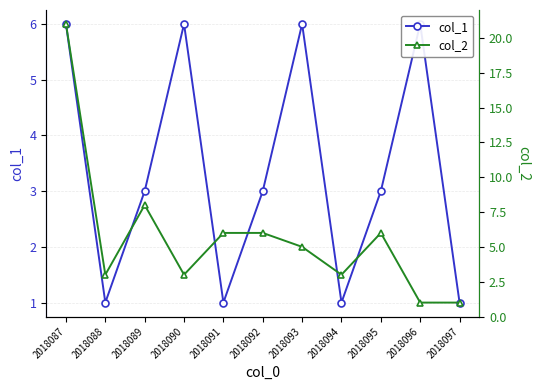

At how many categories does at least one series exceed 15?

1